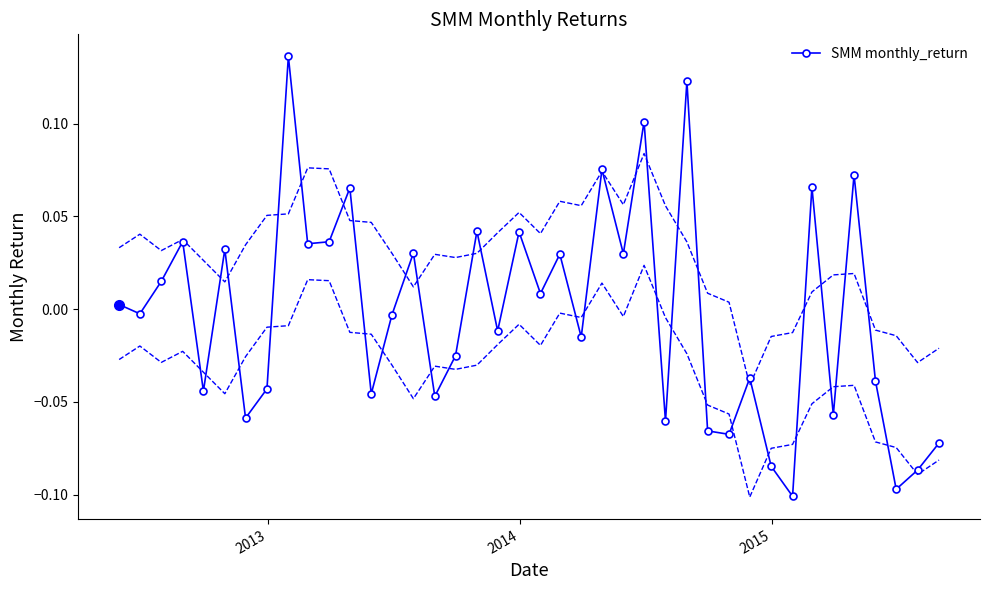

How many values are below 0?

21